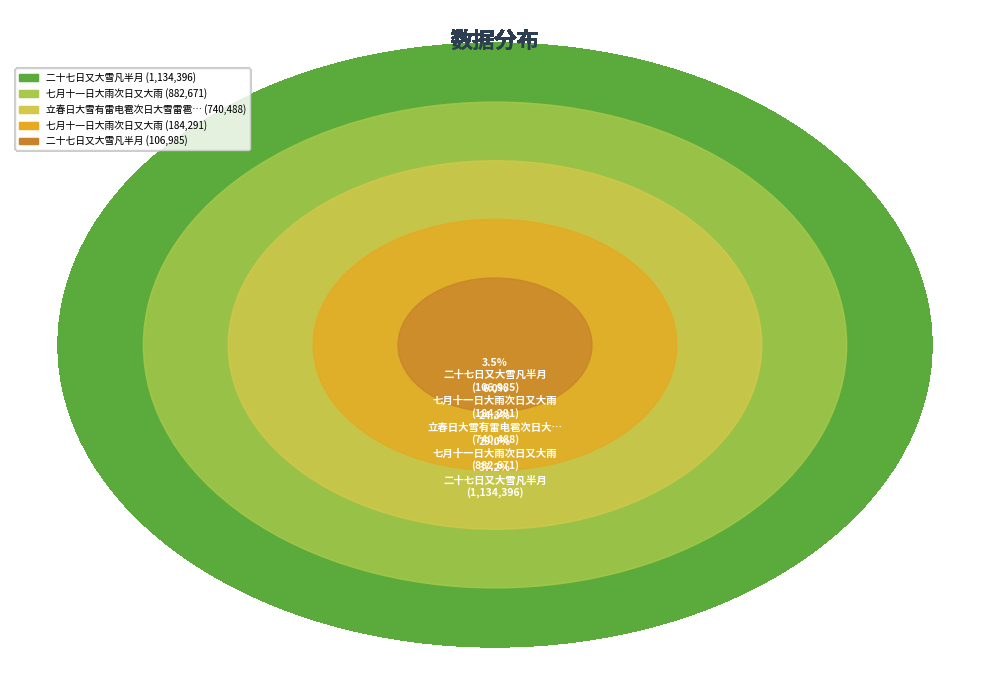

What is the ratio of the value at 立春日大雪有雷电雹次日大雪雷雹越十日又大雪尺余奇寒纪事 to the value at 七月十一日大雨次日又大雨?

0.8